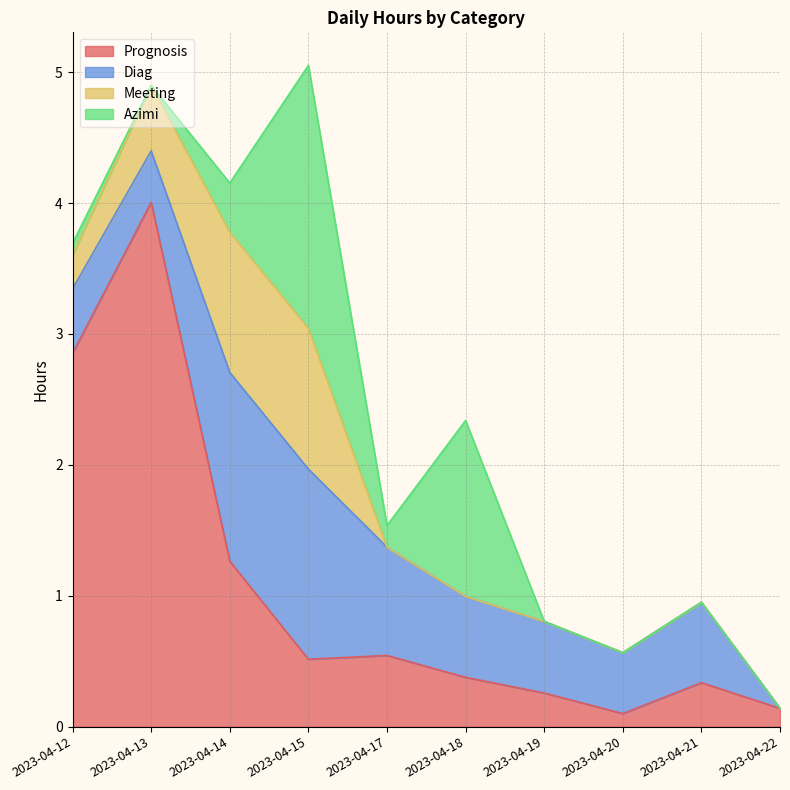

Rank the series by their maximum value, from highest to lowest.

Prognosis, Azimi, Diag, Meeting